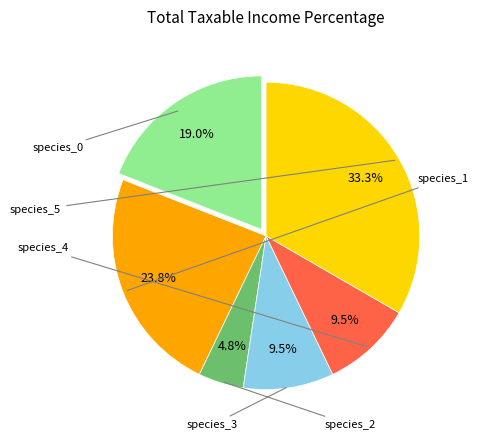

Combined, do species_5 and species_2 account for over 50%?

No